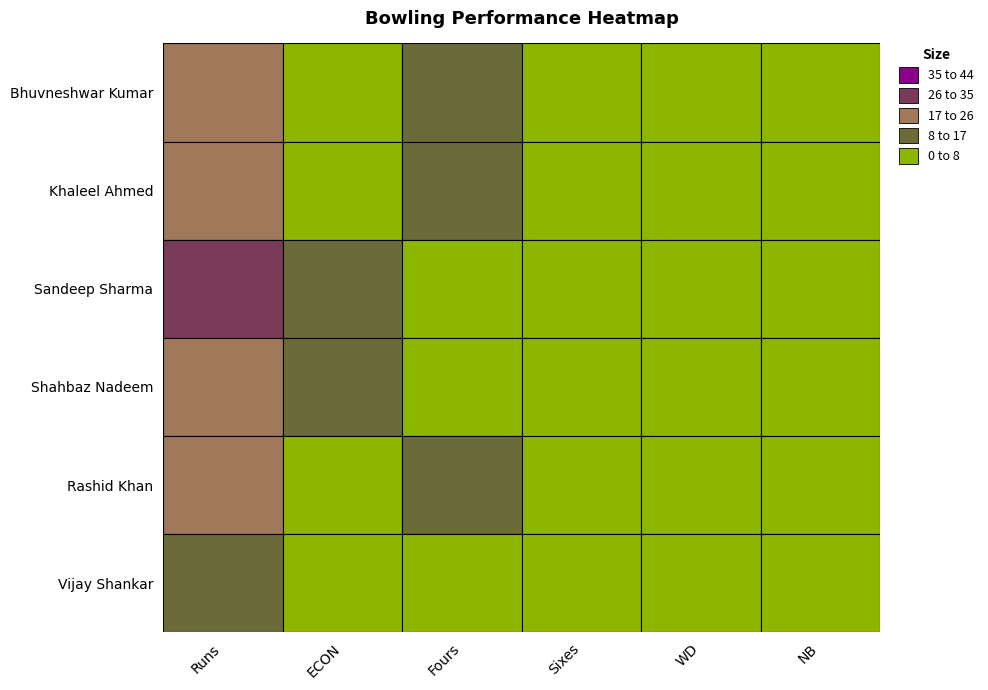

The value of Vijay Shankar at WD is -6.5. True or false?

False